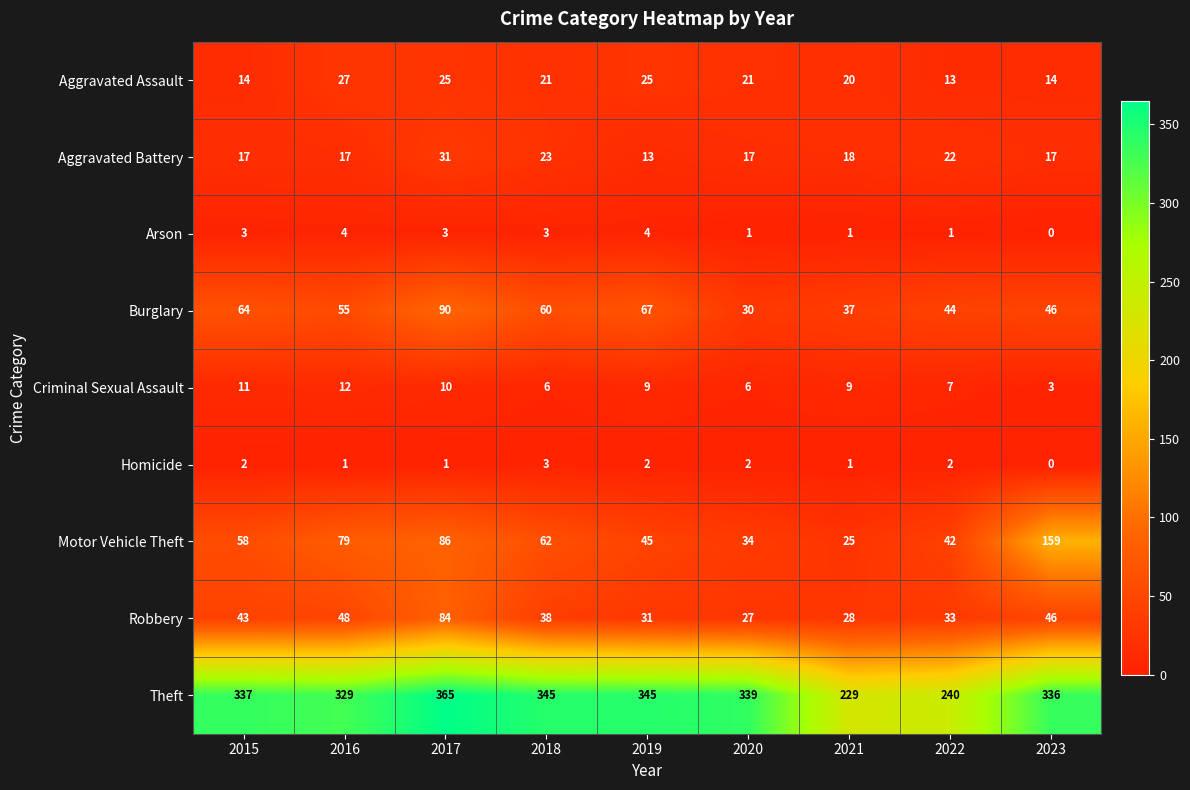

Is it true that Motor Vehicle Theft equals 45 at 2019?

True